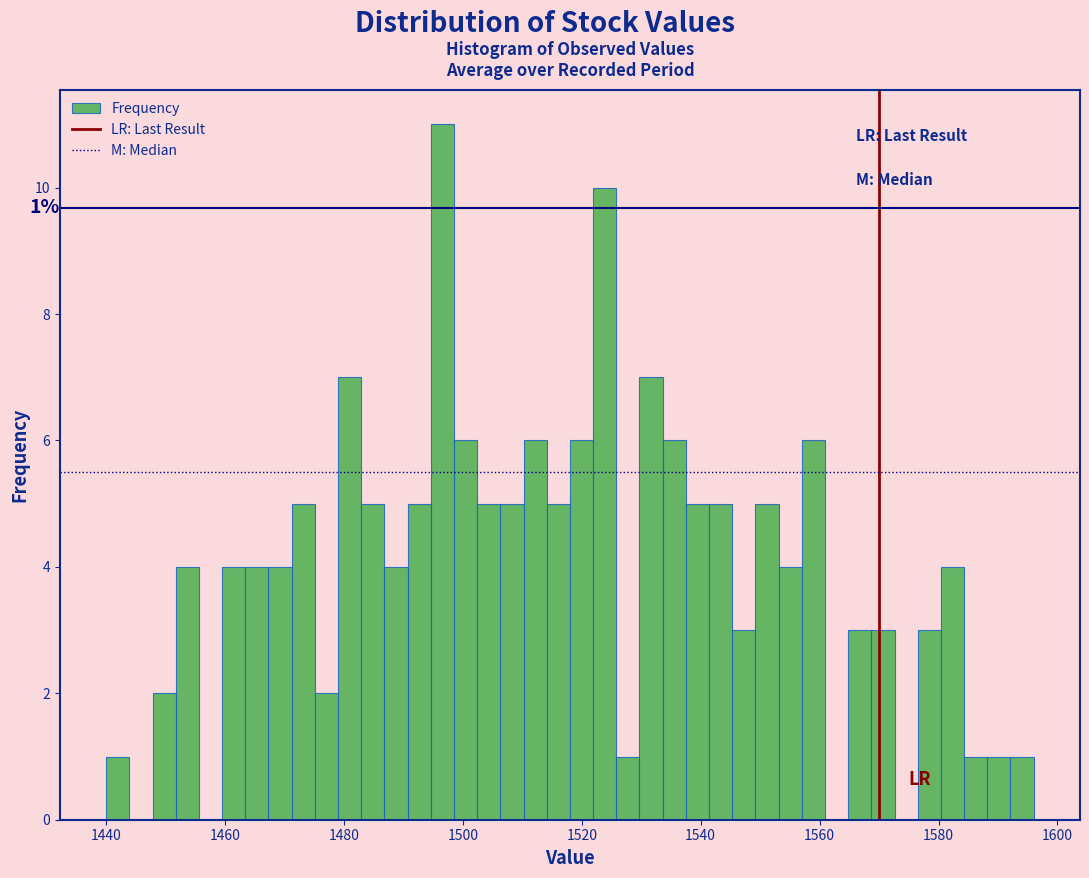

Read against the x-axis, roughly where is the centre of the tallest bar?

1496